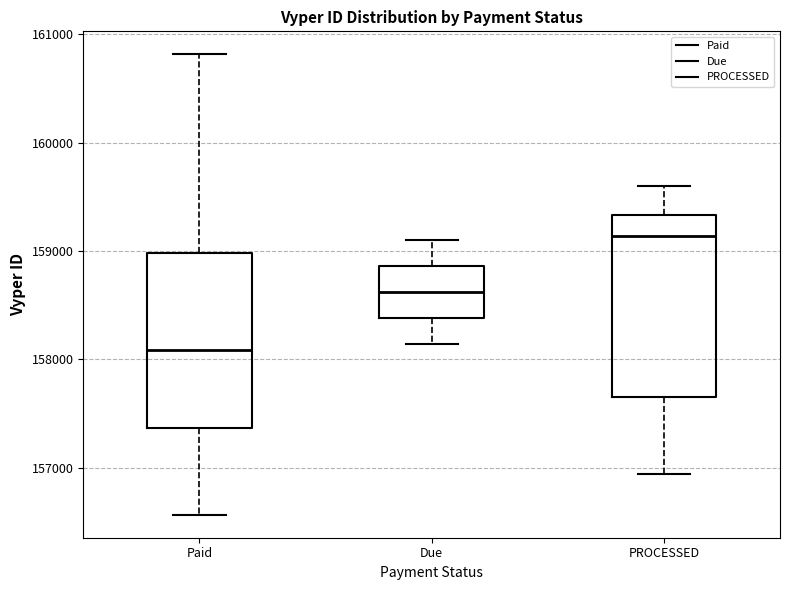

Where does the upper whisker of the box for PROCESSED end on the y-axis? The values are not printed on the chart, so give them approximately, as read against the axis.

159600